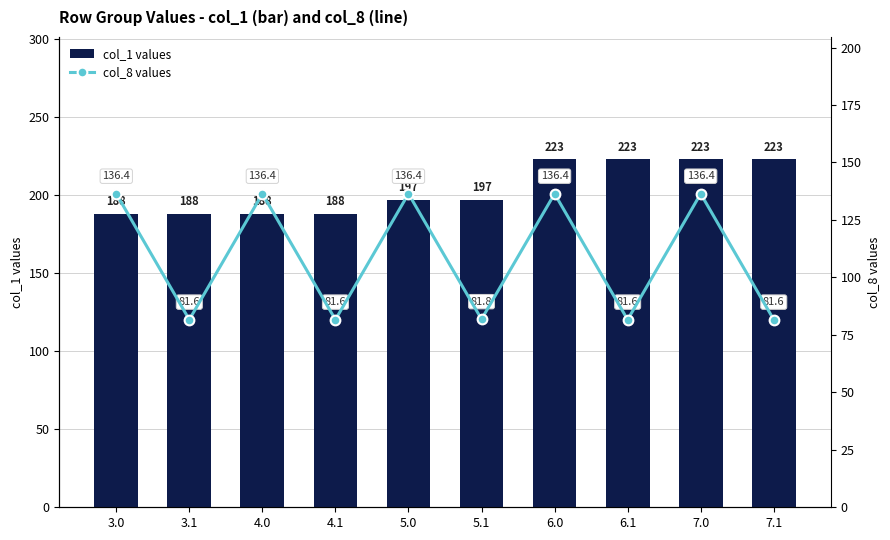

What is the label of the 4th bar from the left?

4.1